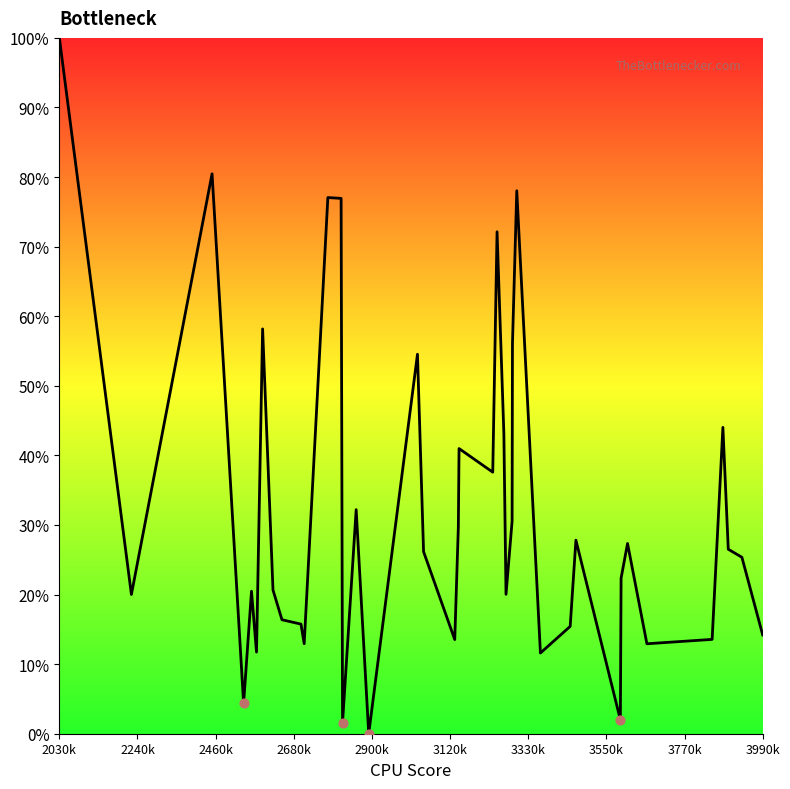

What is the maximum value shown in the chart?

100.0